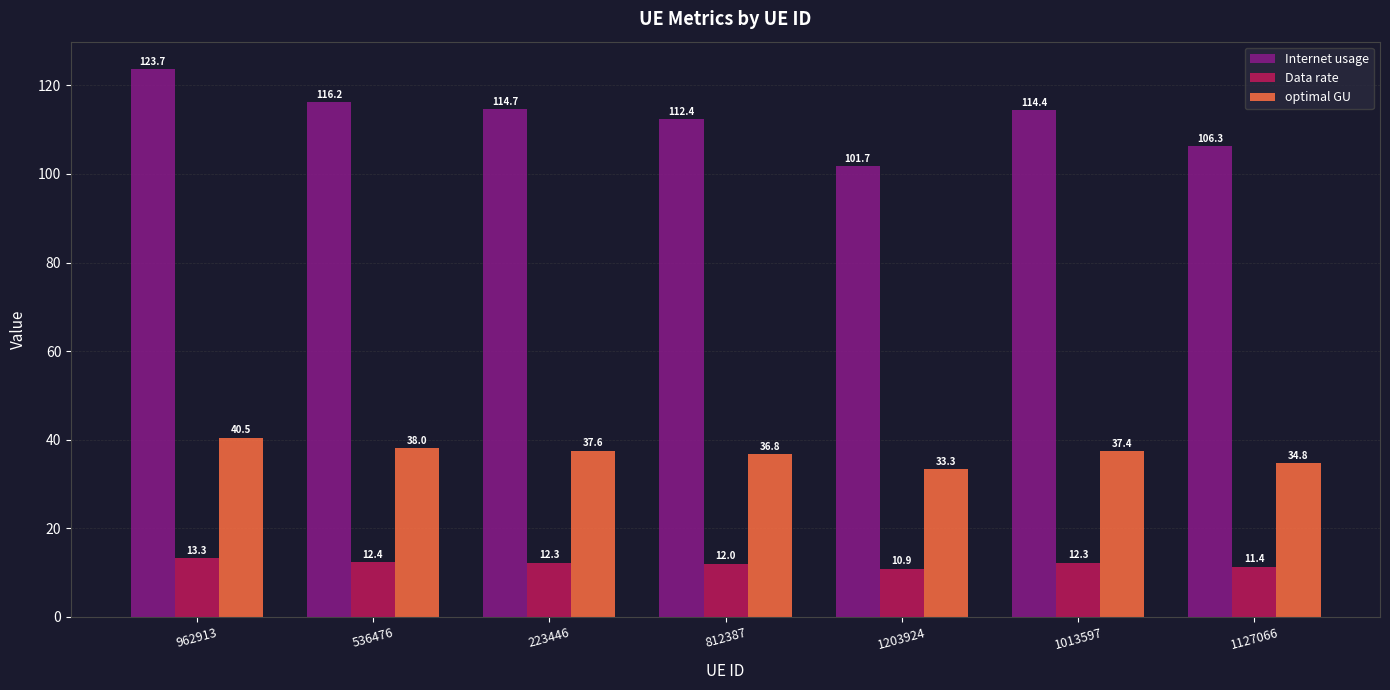

True or false: Internet usage has a value of 39.9 at 962913.

False